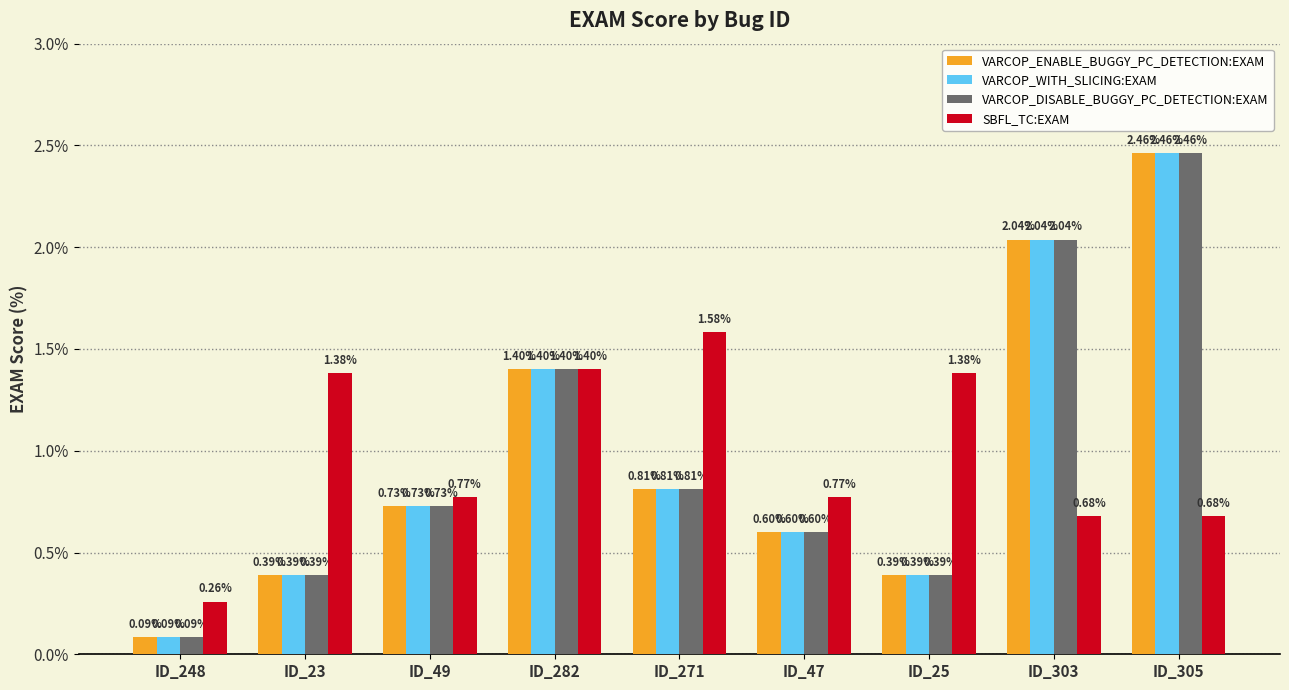

Is the value of VARCOP_DISABLE_BUGGY_PC_DETECTION:EXAM at ID_271 greater than the value of VARCOP_WITH_SLICING:EXAM at ID_23?

Yes